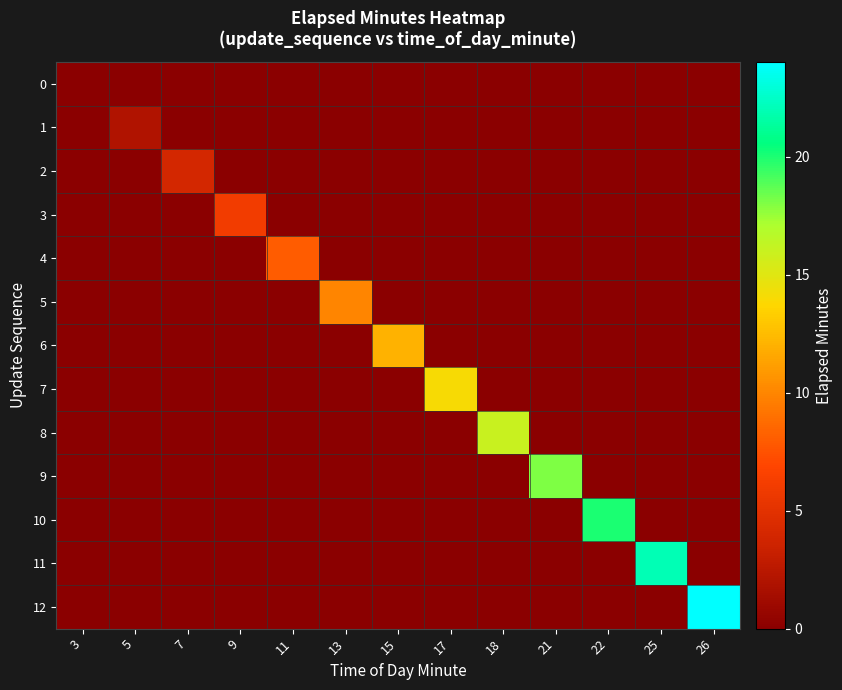

Between 7 and 17, which series saw the biggest shift?

7